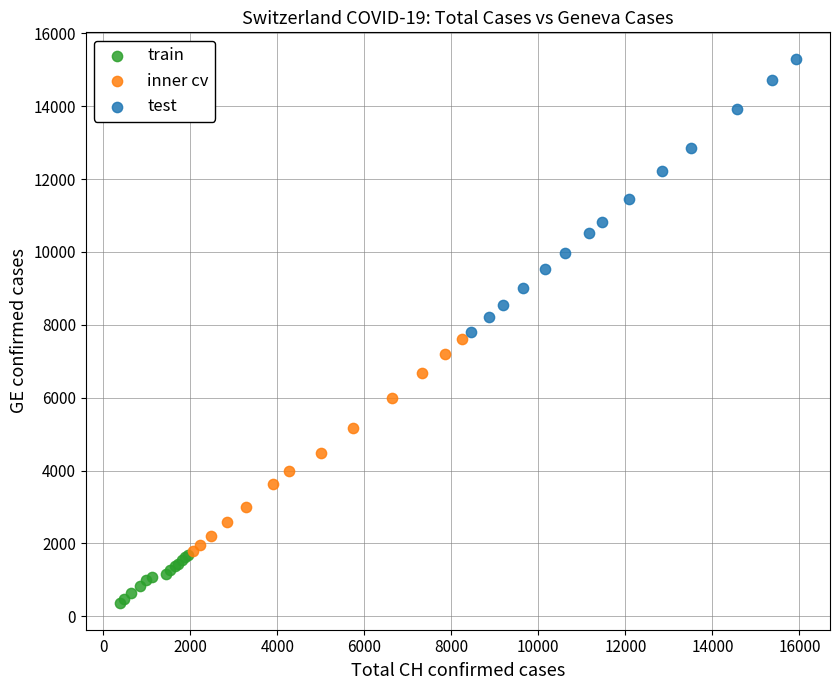

What are all the series names shown in the legend?

train, inner cv, test